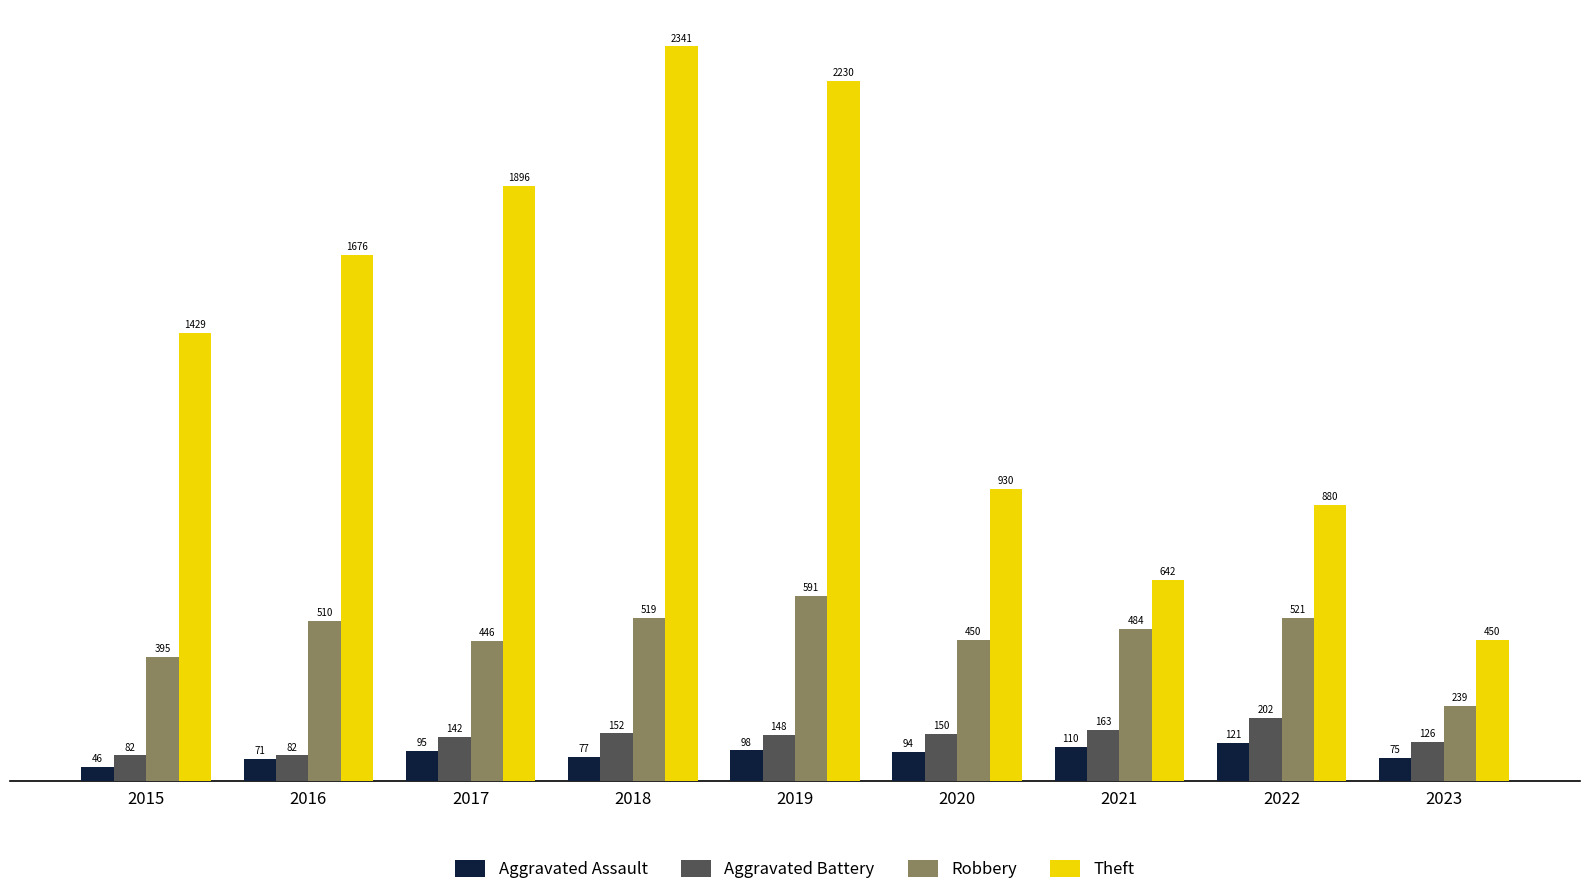

How many bars are there in total?

36